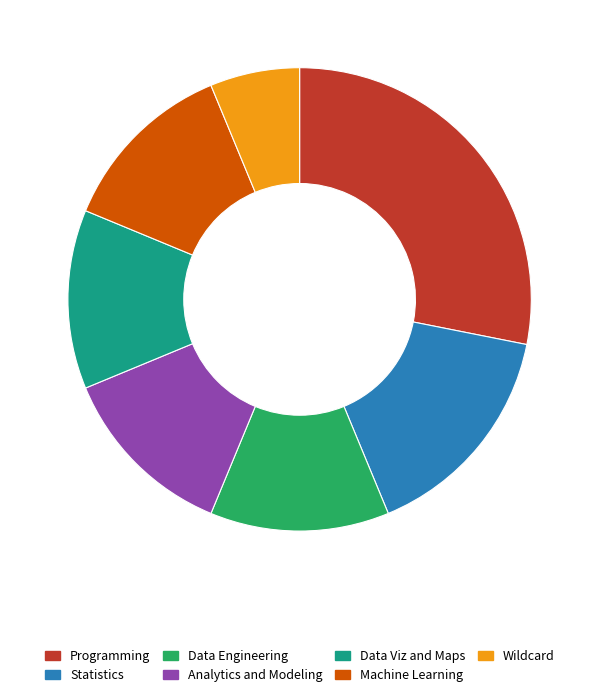

Is the sum of Machine Learning and Data Engineering greater than half?

No